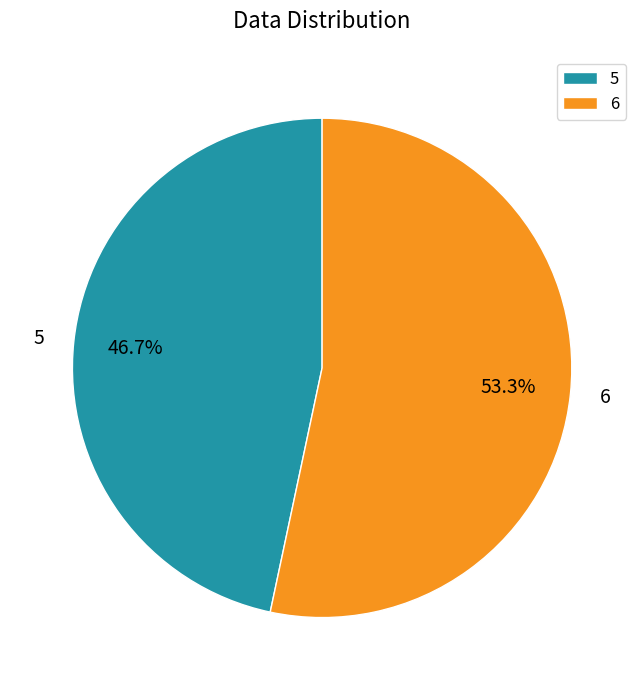

Between 5 and 6, which is larger?

6